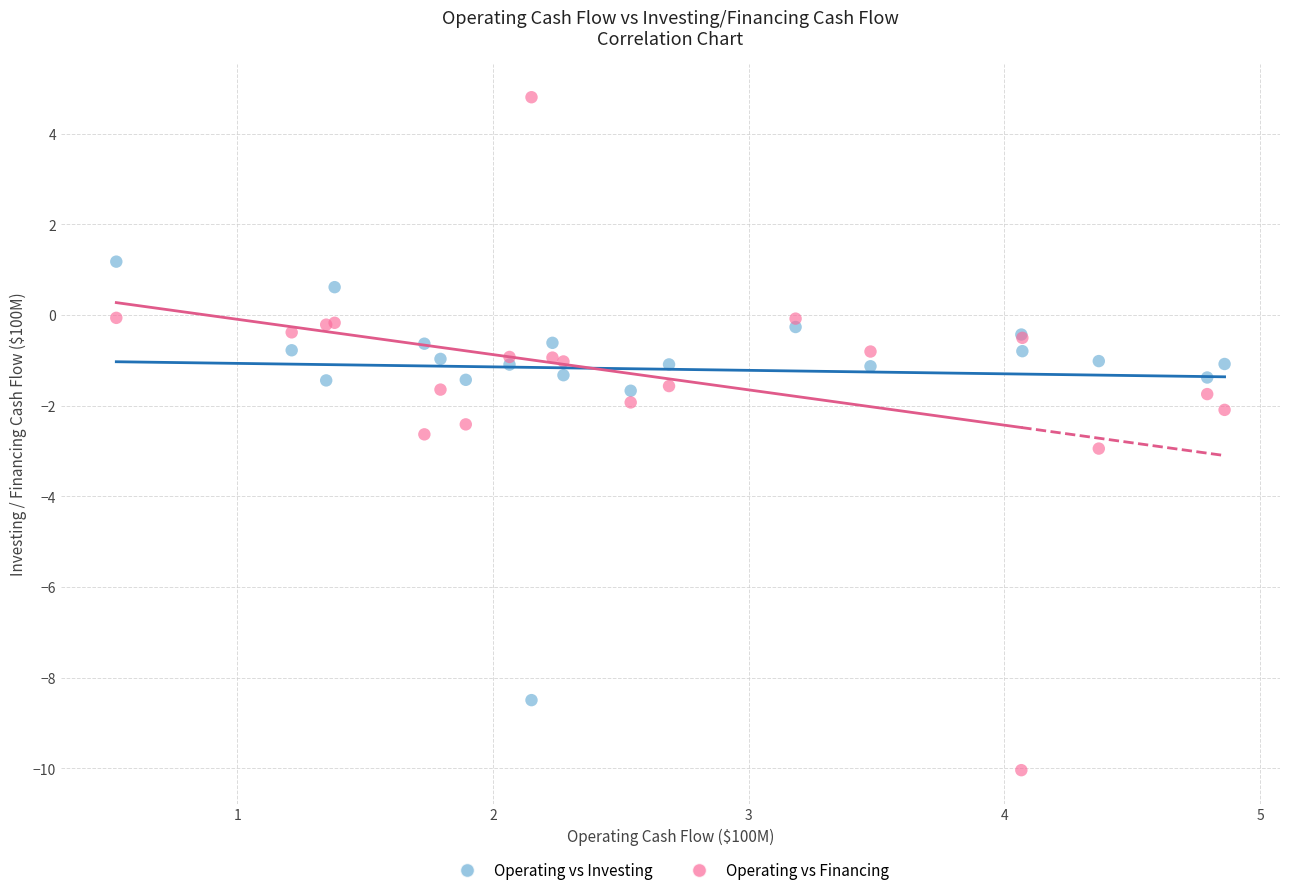

Which series reaches the minimum Y coordinate?

Operating vs Financing